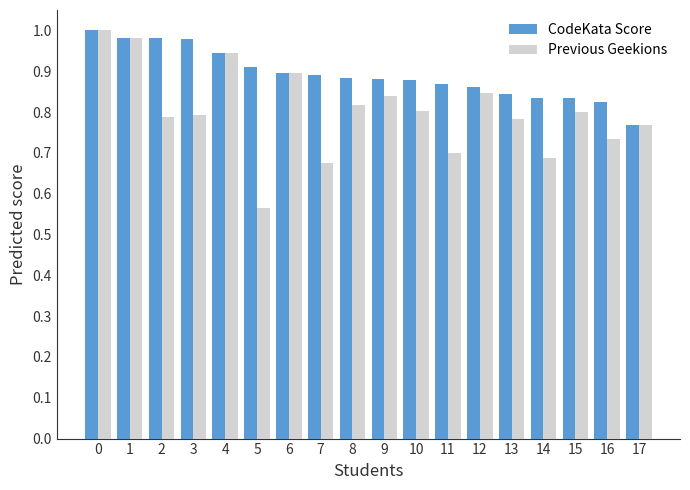

At how many categories does at least one series exceed 0?

18